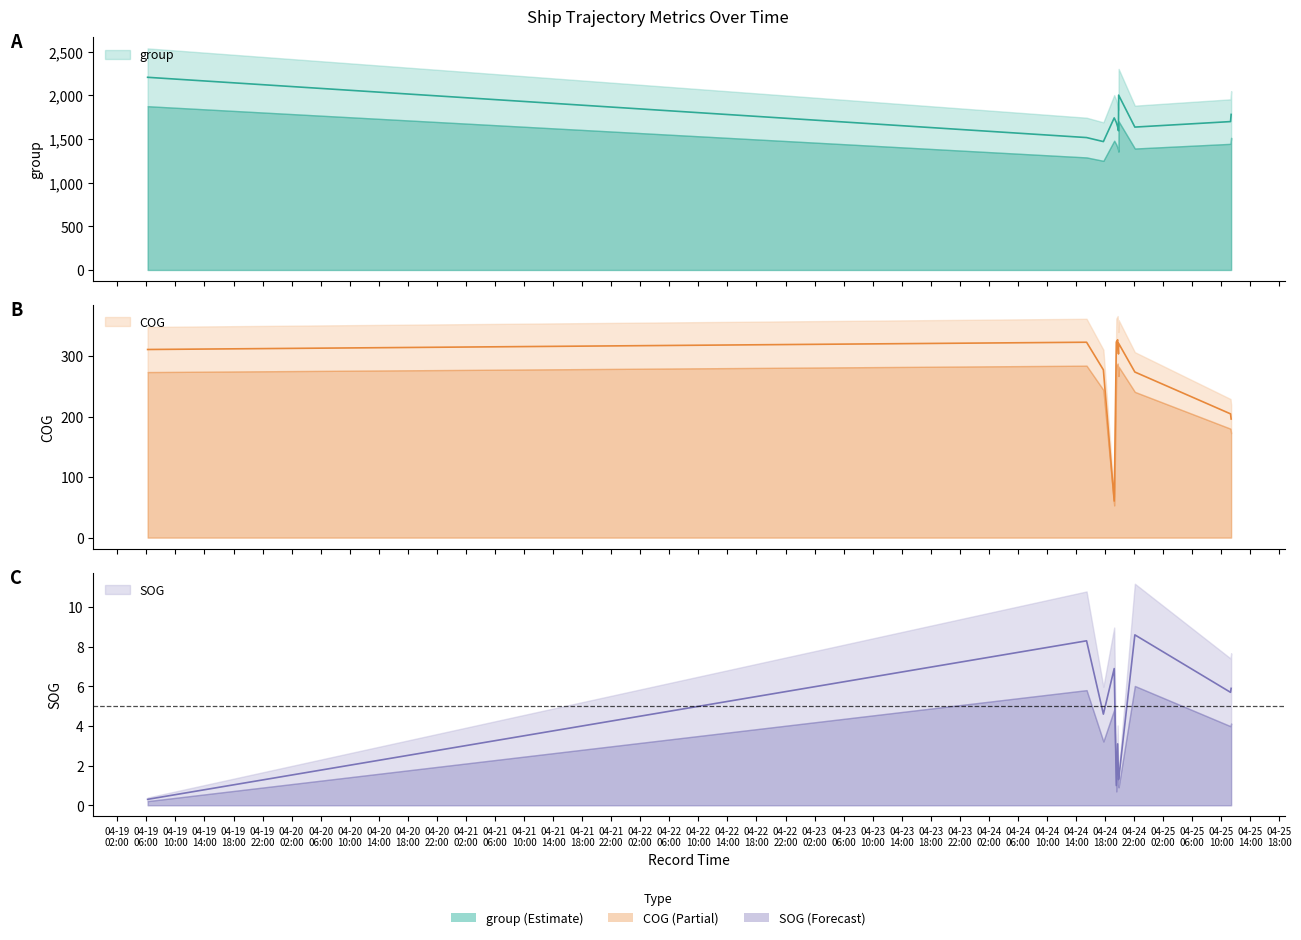

How many distinct data groups are displayed?

3